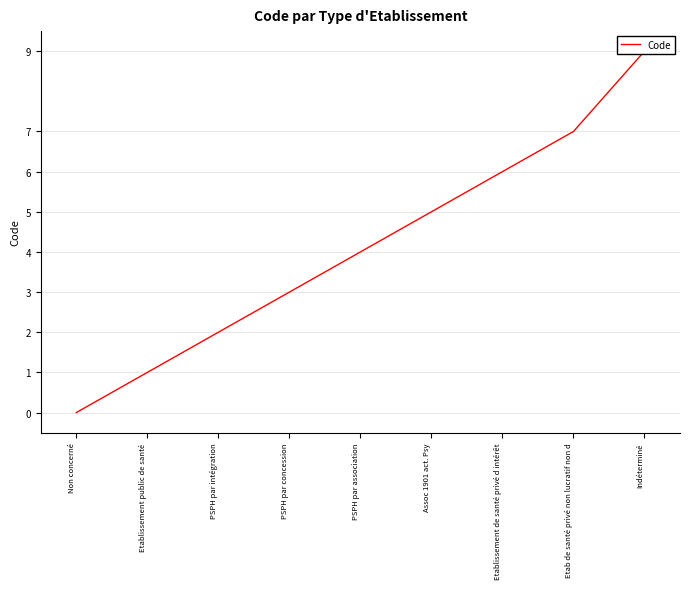

What position from the left is Etablissement public de santé?

2